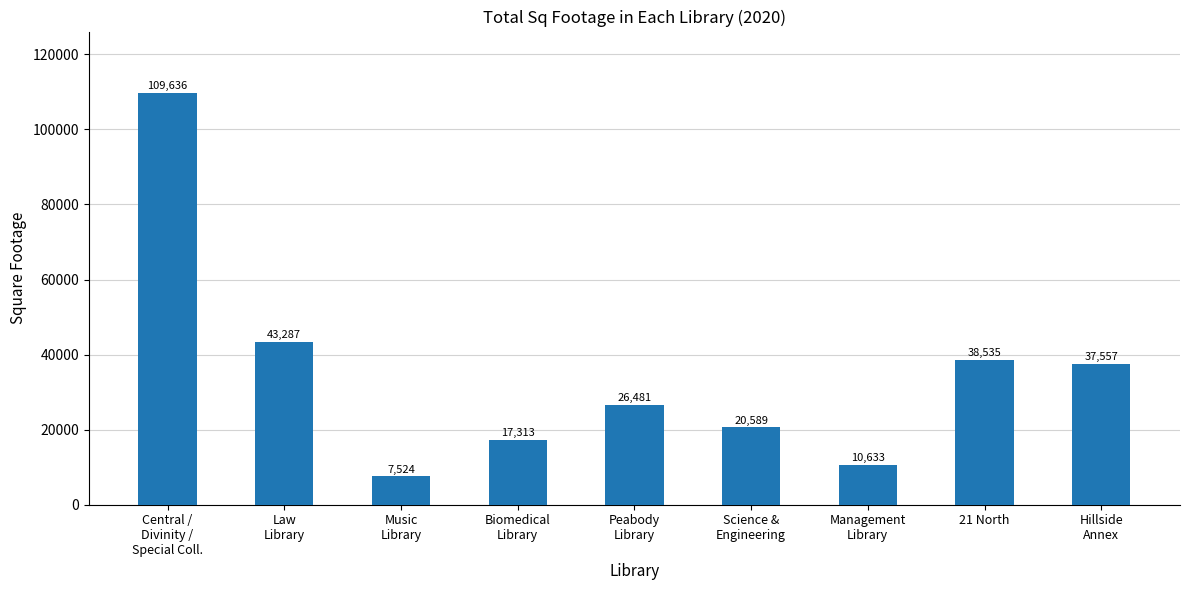

What is the value of the 8th bar from the left?

38535